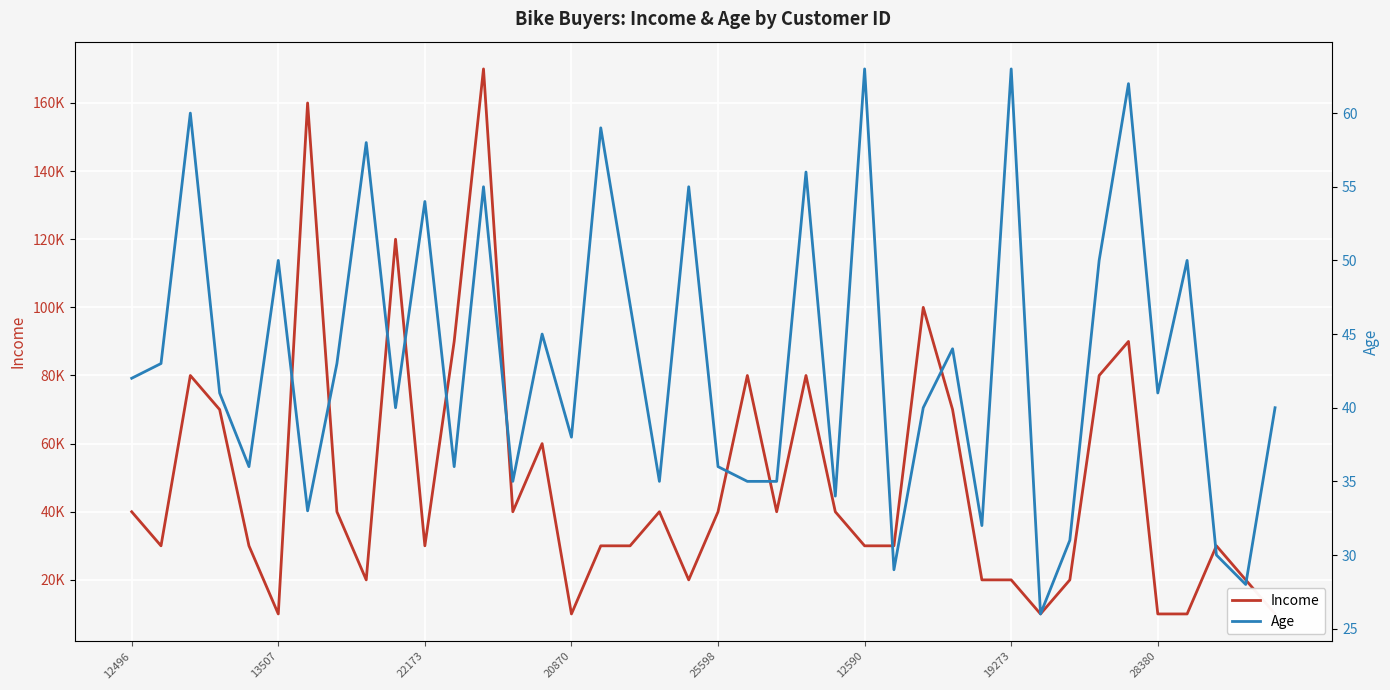

At 12496, list the series in order from largest to smallest.

Income, Age